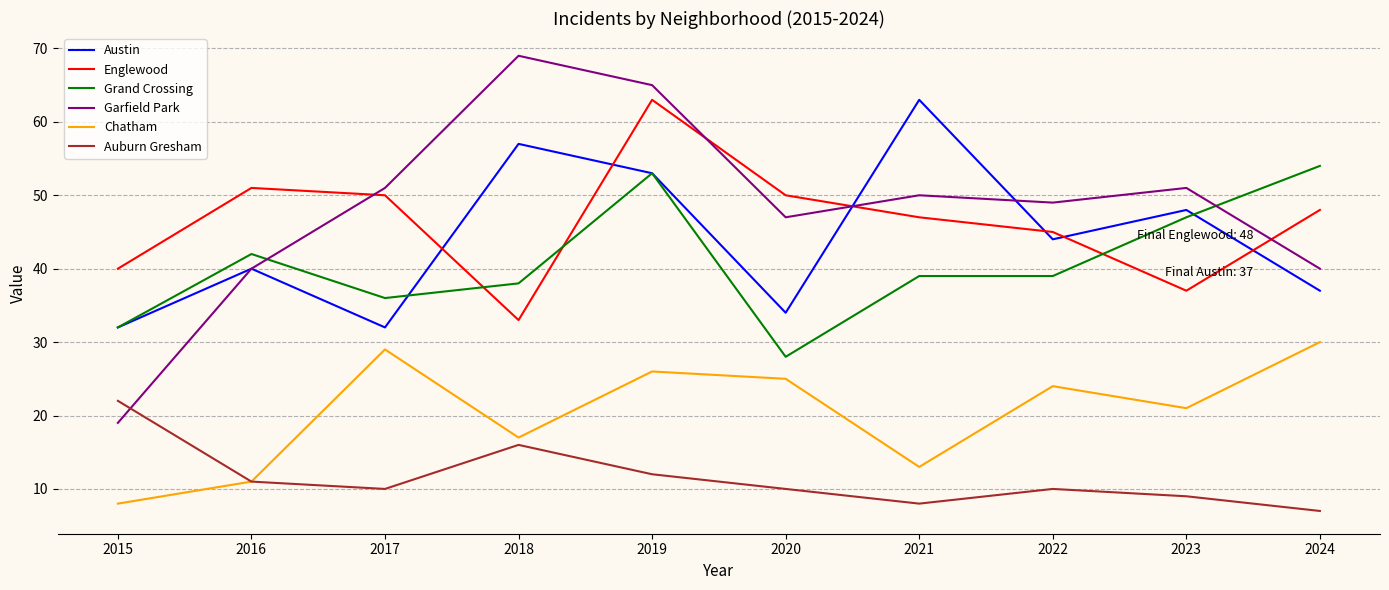

The Garfield Park series shows 65 at 2019. True or false?

True